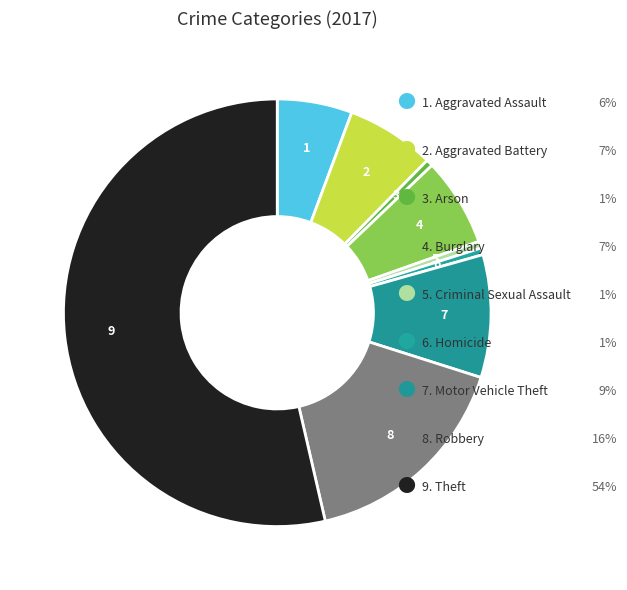

How many slices are in this pie chart?

9